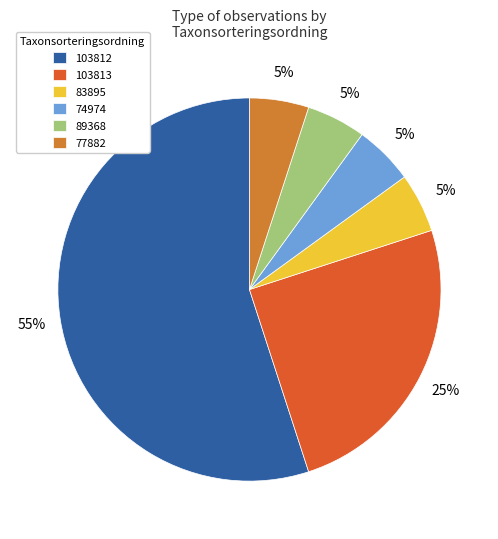

Do 83895 and 103813 together represent more than half of the pie?

No